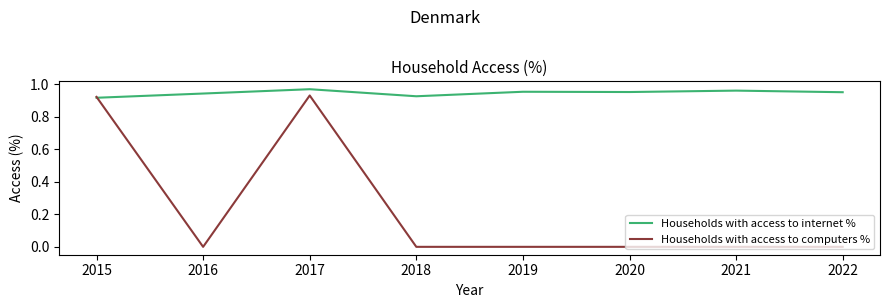

True or false: Households with access to internet % has a value of 0.2 at 2020.

False